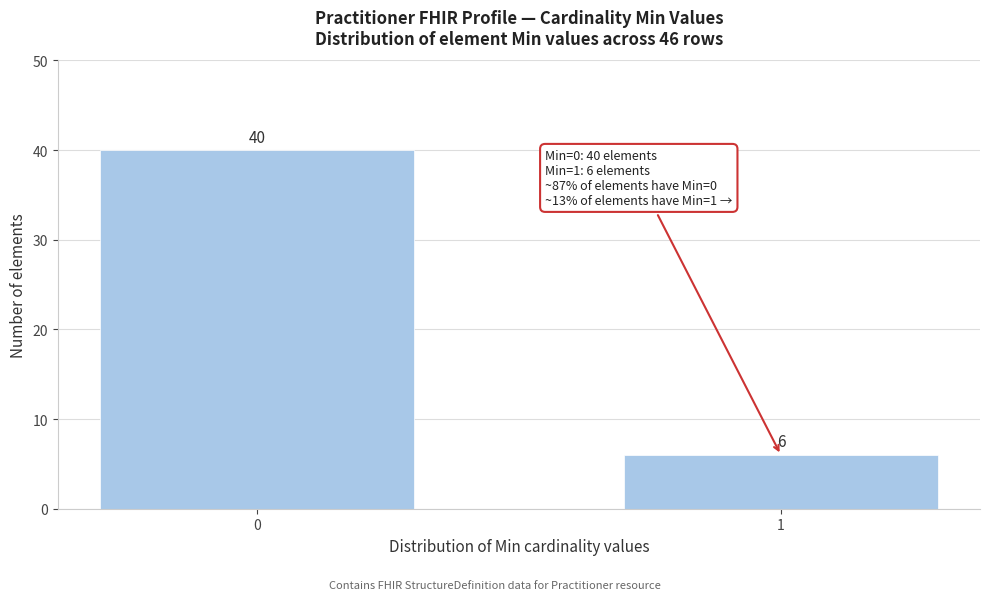

Reading left to right, extract all data points from this chart.

40	6